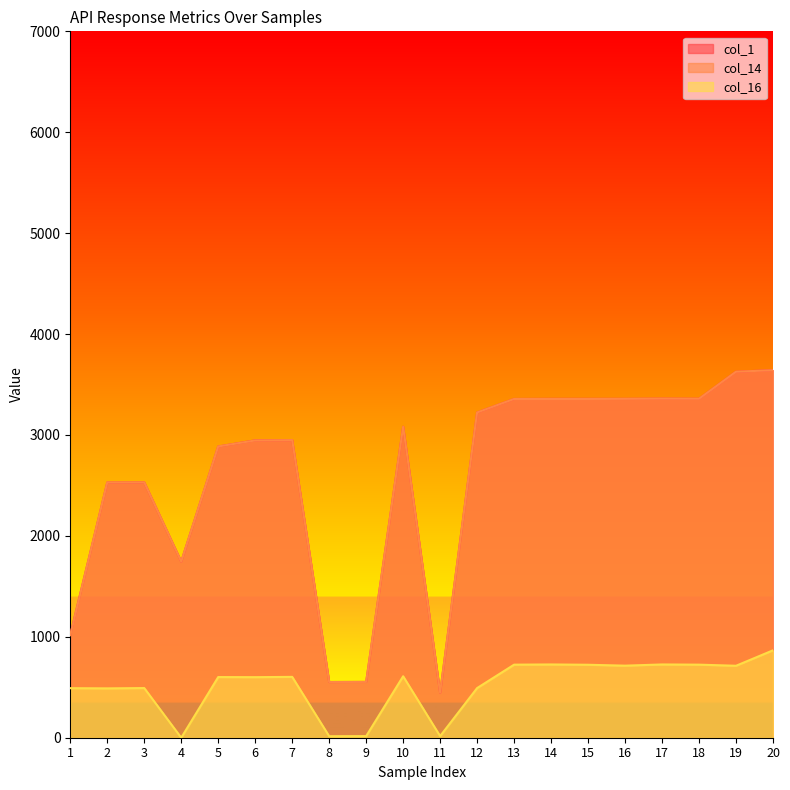

What is the value of the col_1 point at the 7th from the left?

2949